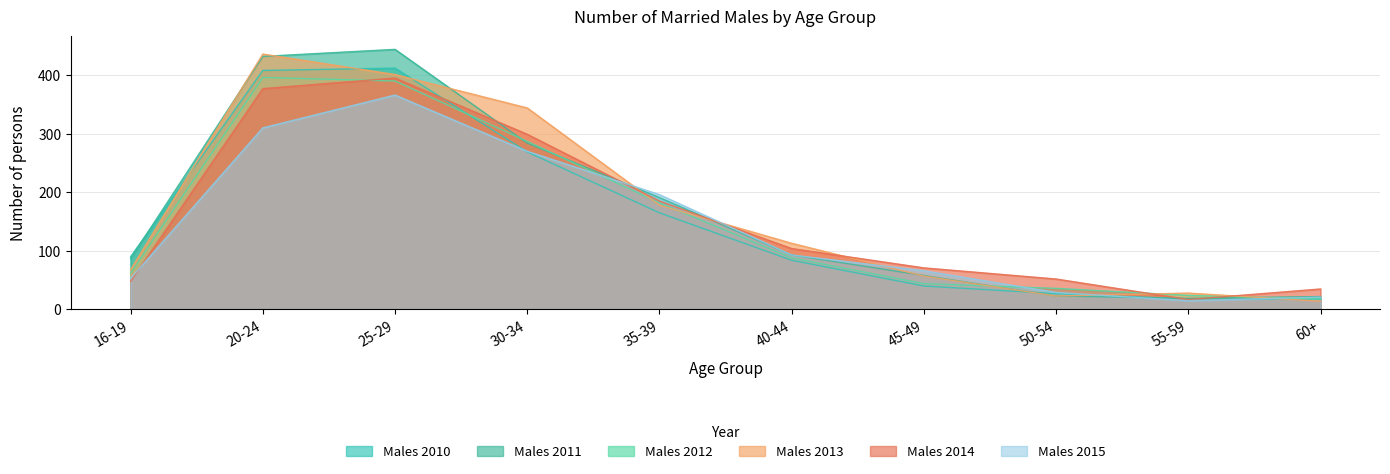

What is the difference between the highest and lowest values at 50-54?

29